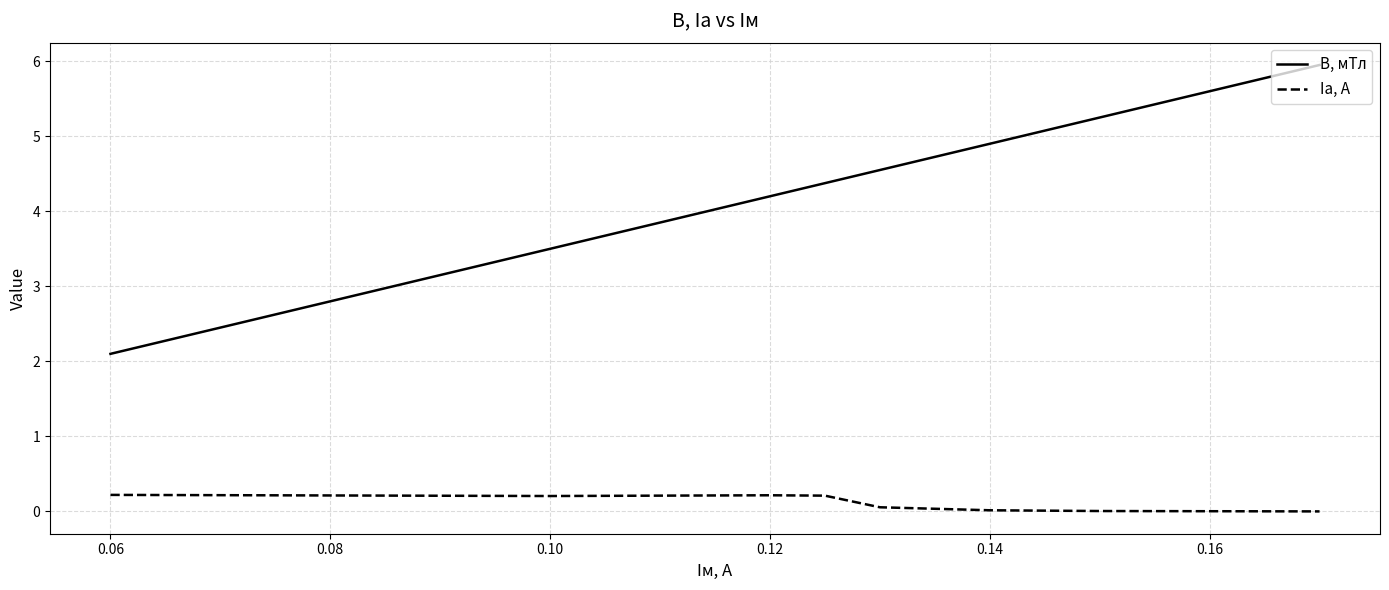

What is the greatest value displayed?

6.0